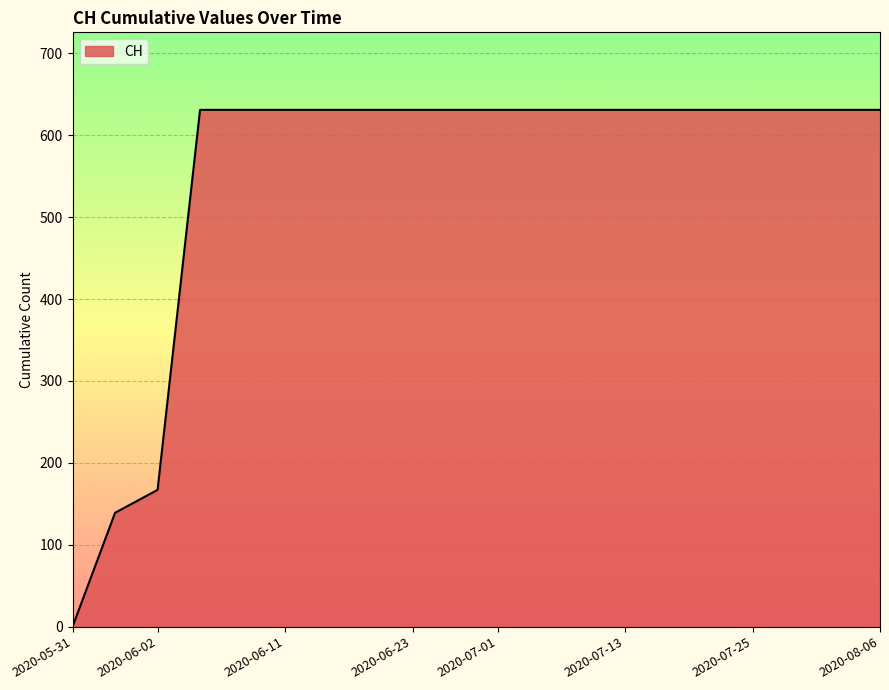

What is the difference between the maximum and minimum values?

631